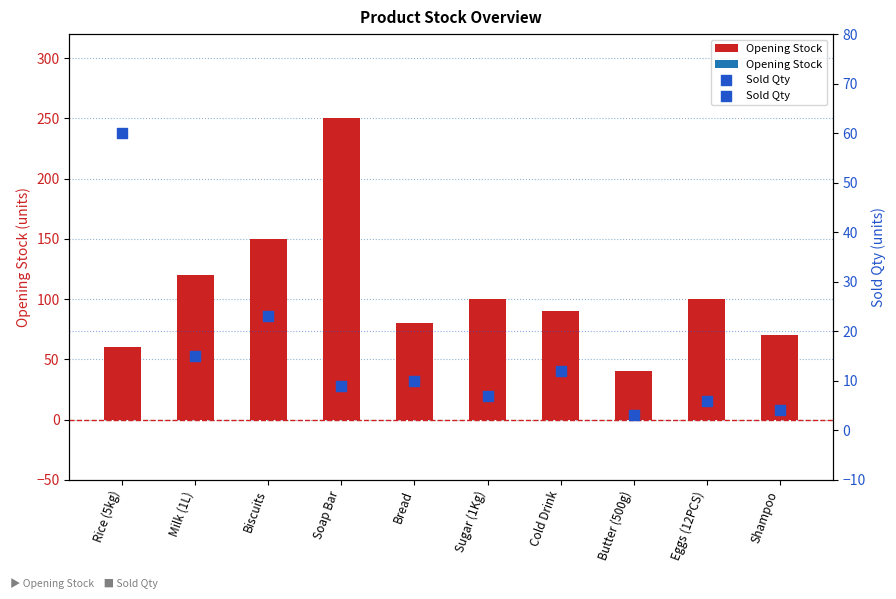

Which series has the largest total across all categories?

Opening Stock